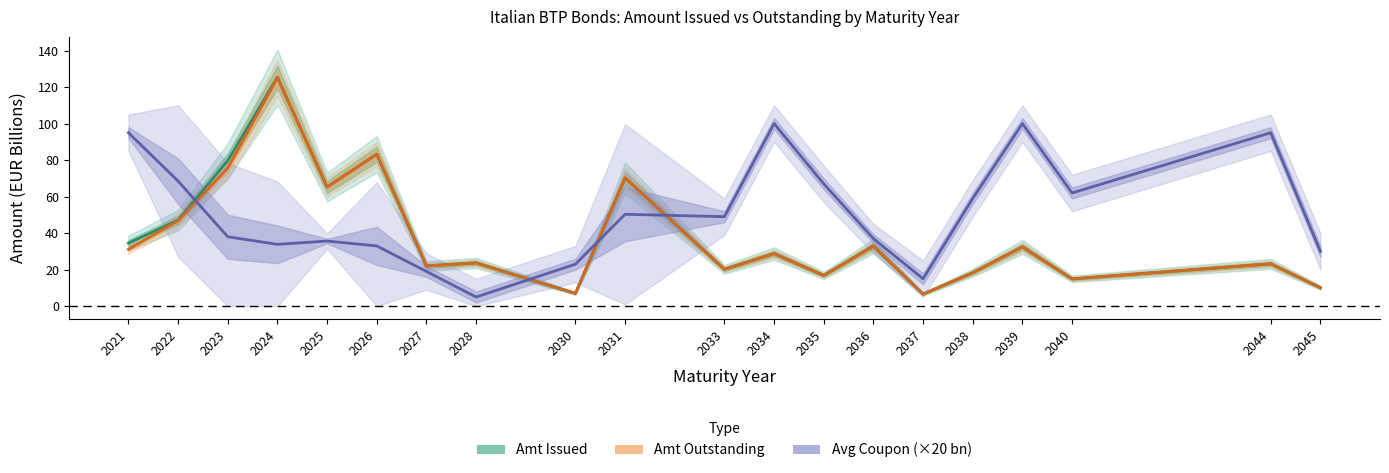

Where is the first local maximum for Amt Outstanding?

2024